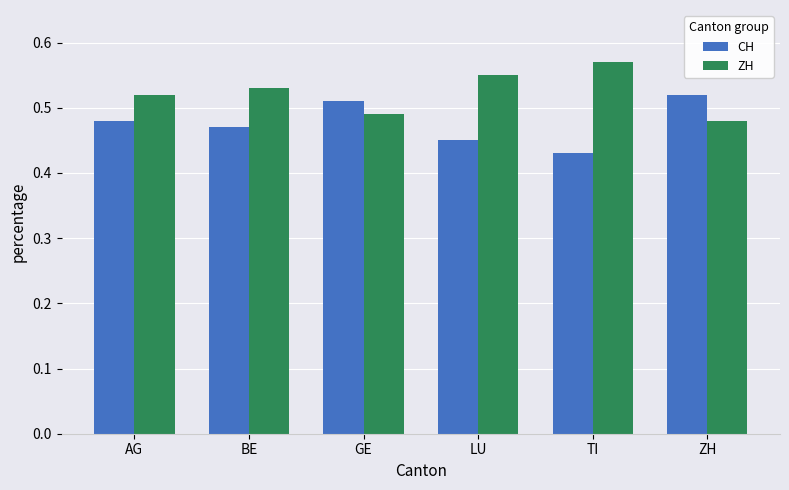

How many CH values are between 0 and 1?

6